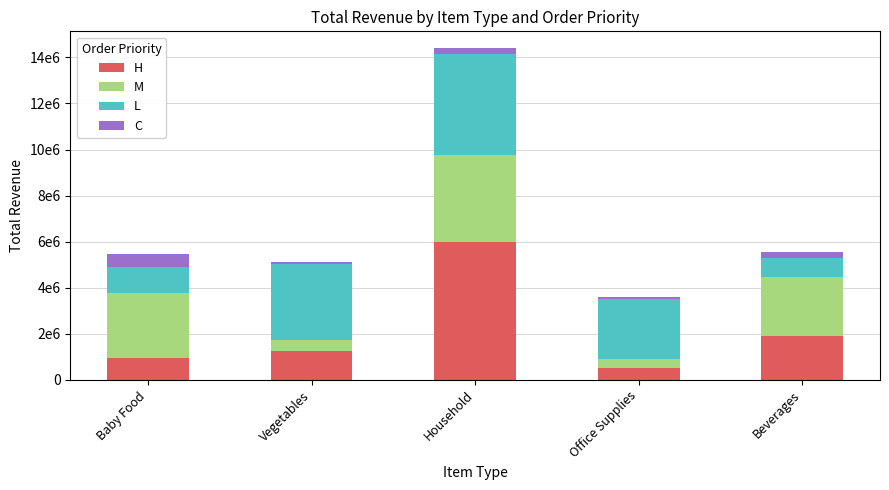

Between Vegetables and Household, which series saw the biggest shift?

H